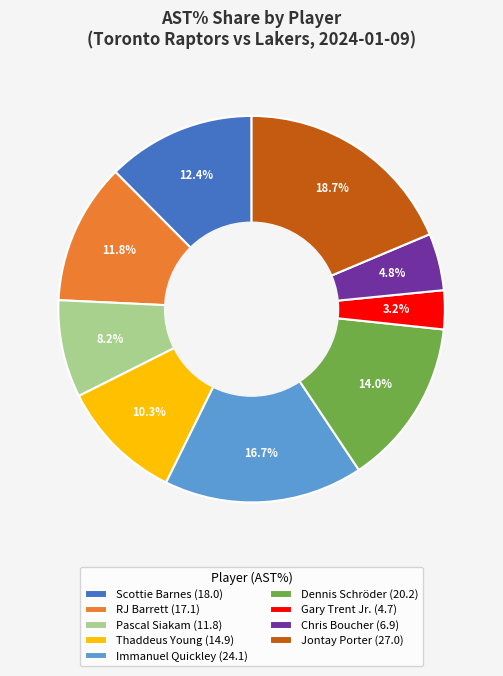

To the nearest percent, what is the combined percentage of Pascal Siakam and Thaddeus Young?

18%